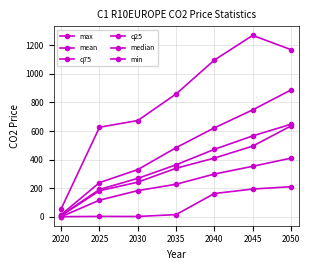

Which series changed the most between 2035 and 2040?

max